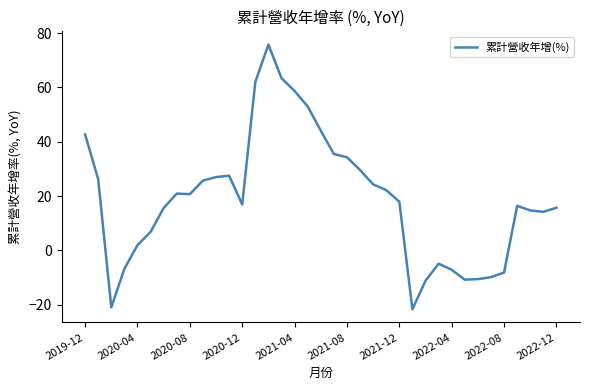

What is the difference between the maximum and minimum values?

97.5